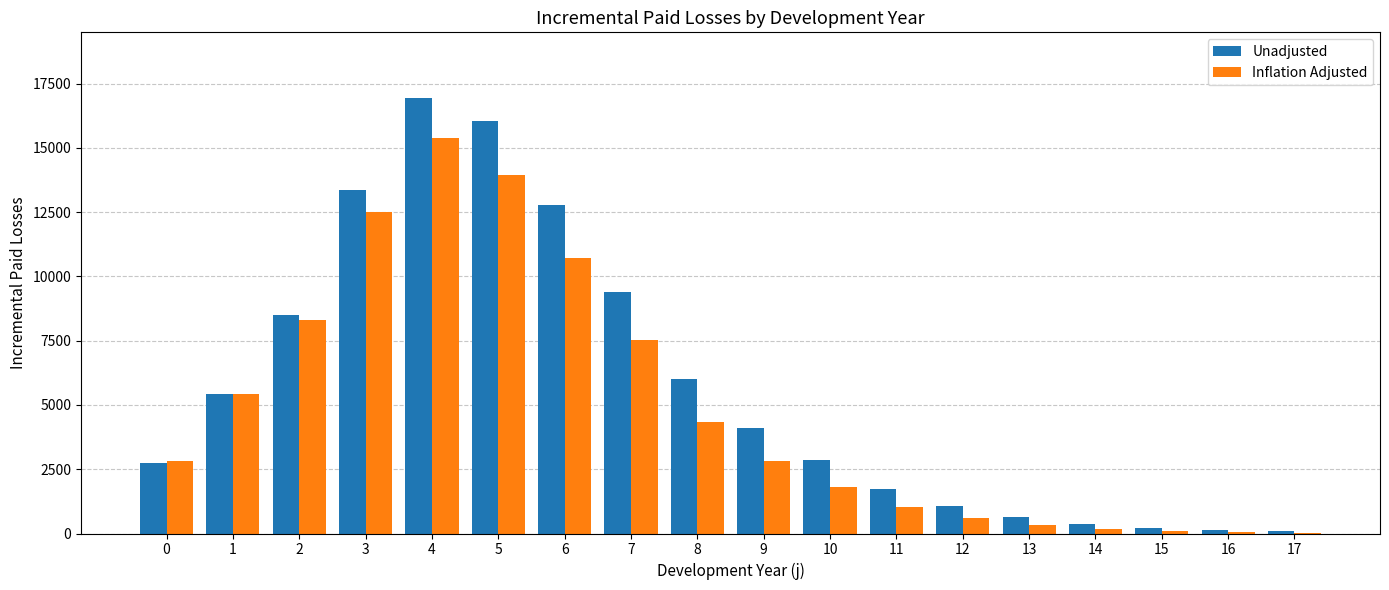

What is the greatest value displayed?

16949.7